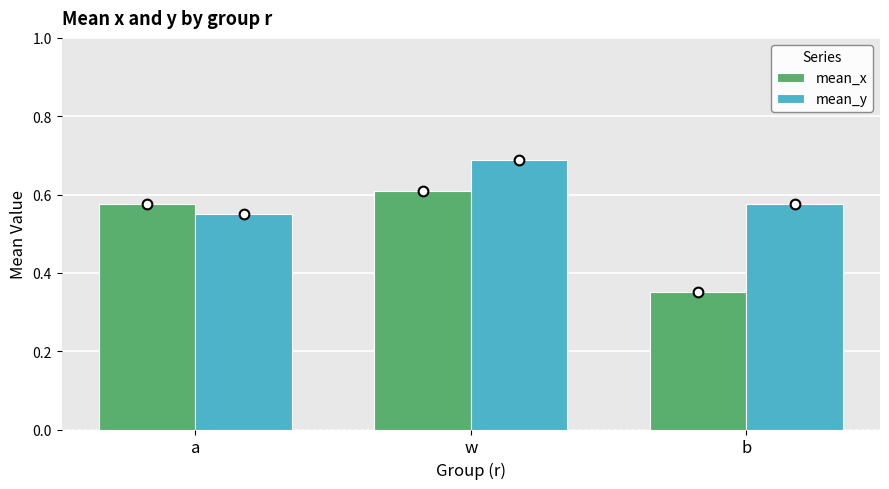

What is the sum of all mean_x values?

1.5